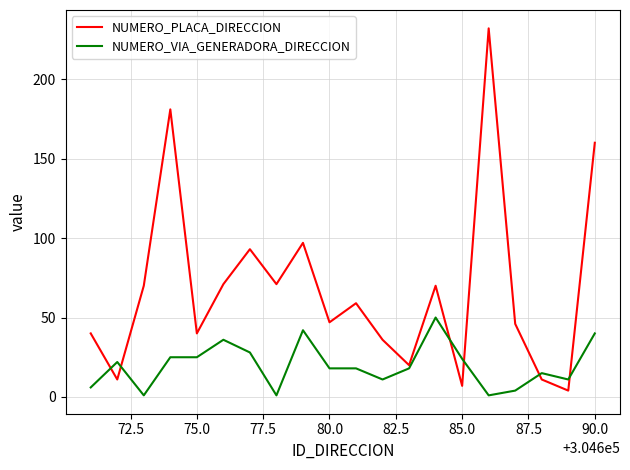

Which series has the largest total across all categories?

NUMERO_PLACA_DIRECCION